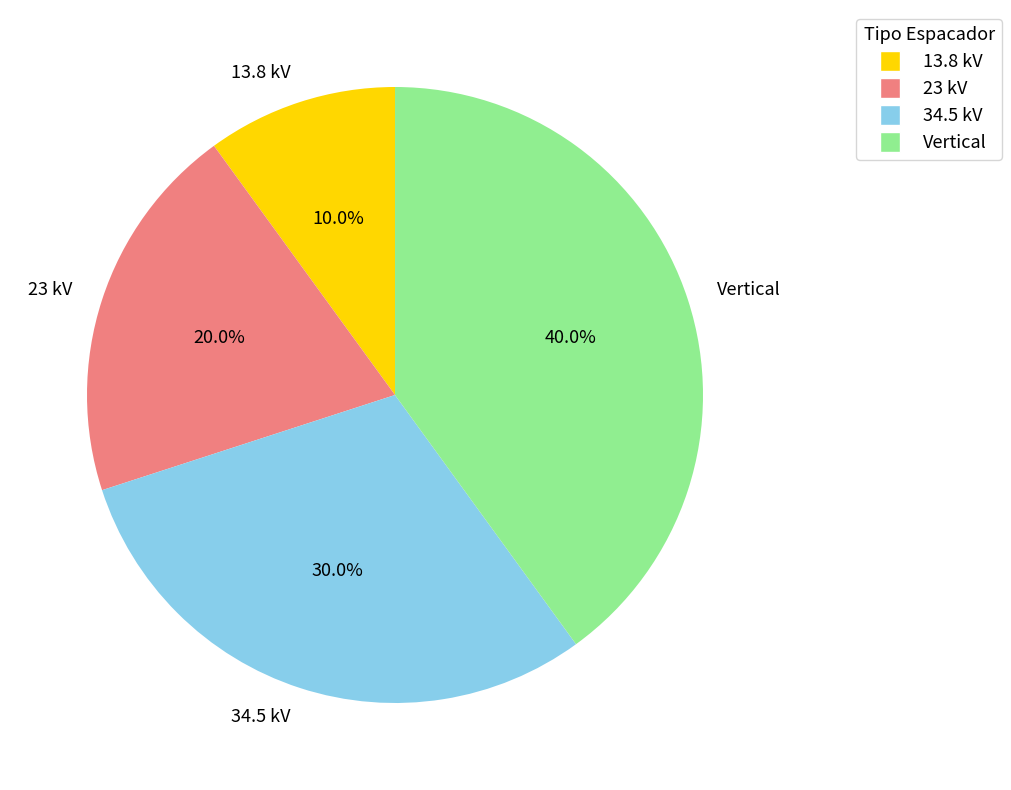

Which has a higher value, 23 kV or Vertical?

Vertical